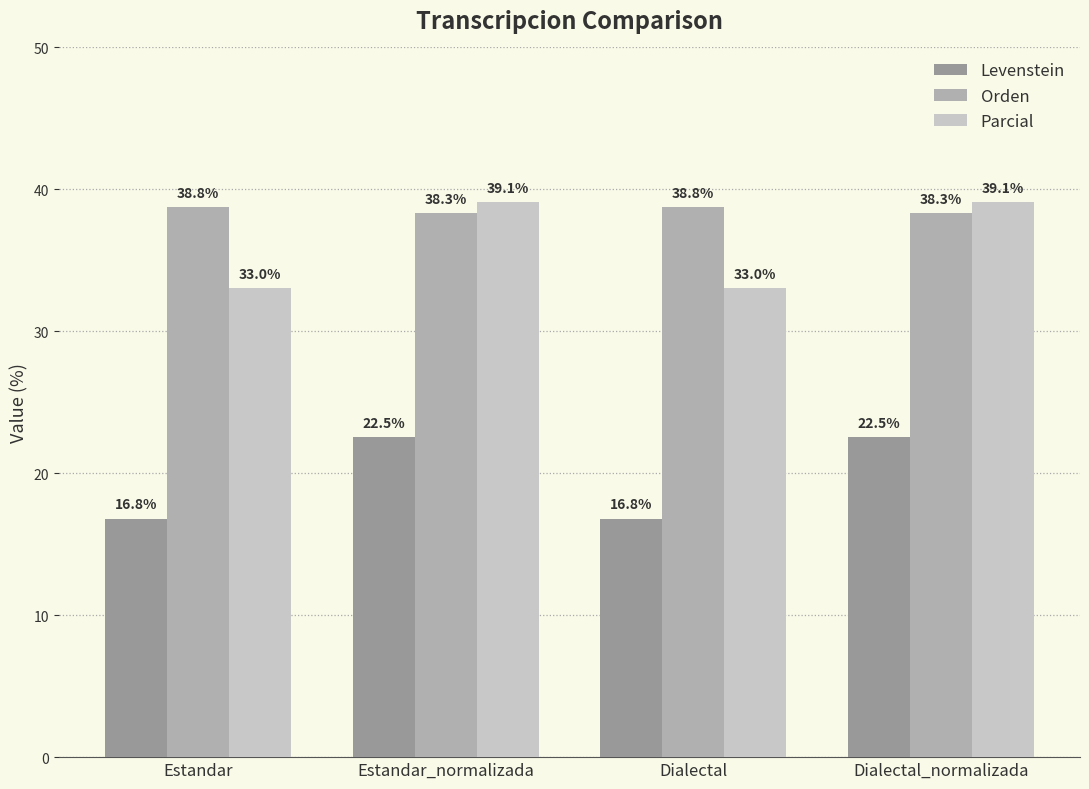

The value of Orden at Dialectal_normalizada is 63.0. True or false?

False